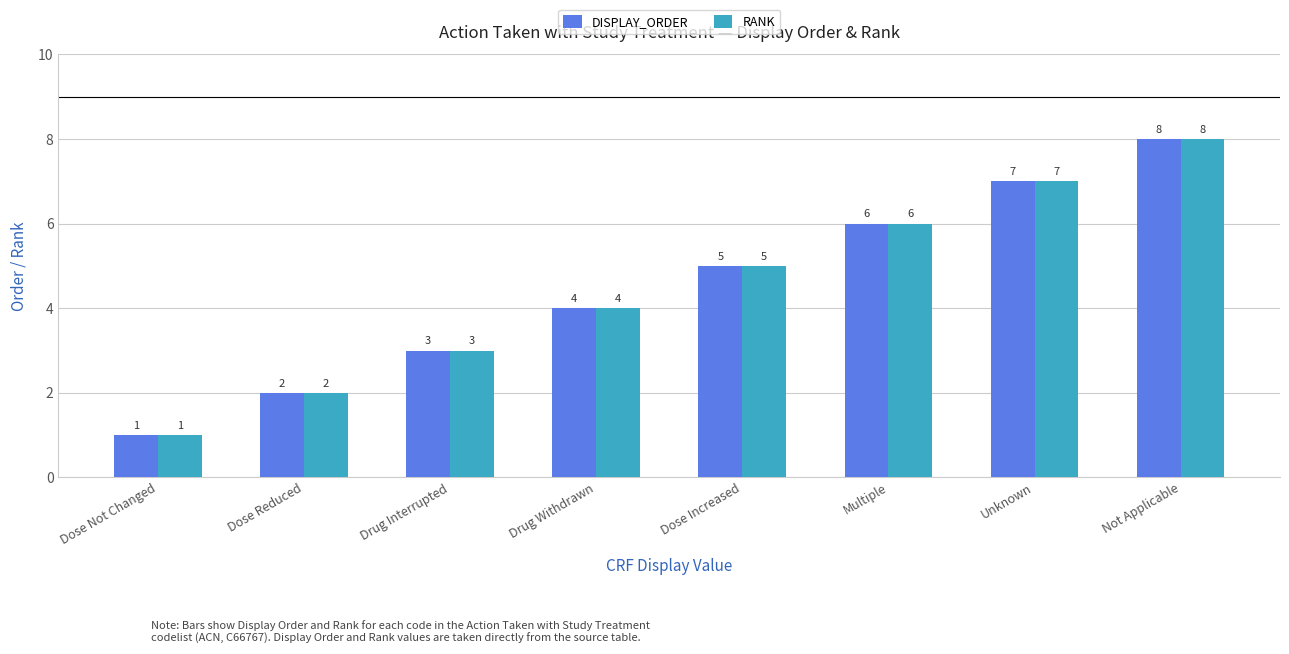

How many data points in DISPLAY_ORDER are less than 5?

4